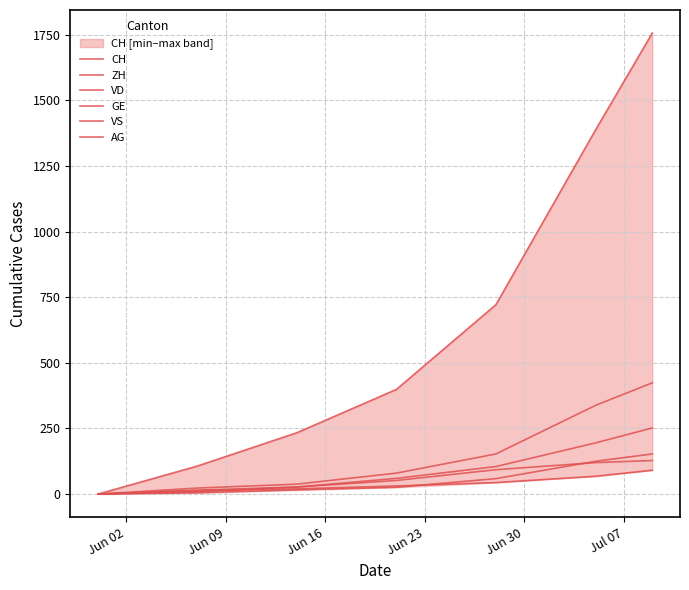

Rank the series by their maximum value, from lowest to highest.

GE, VS, AG, VD, ZH, CH